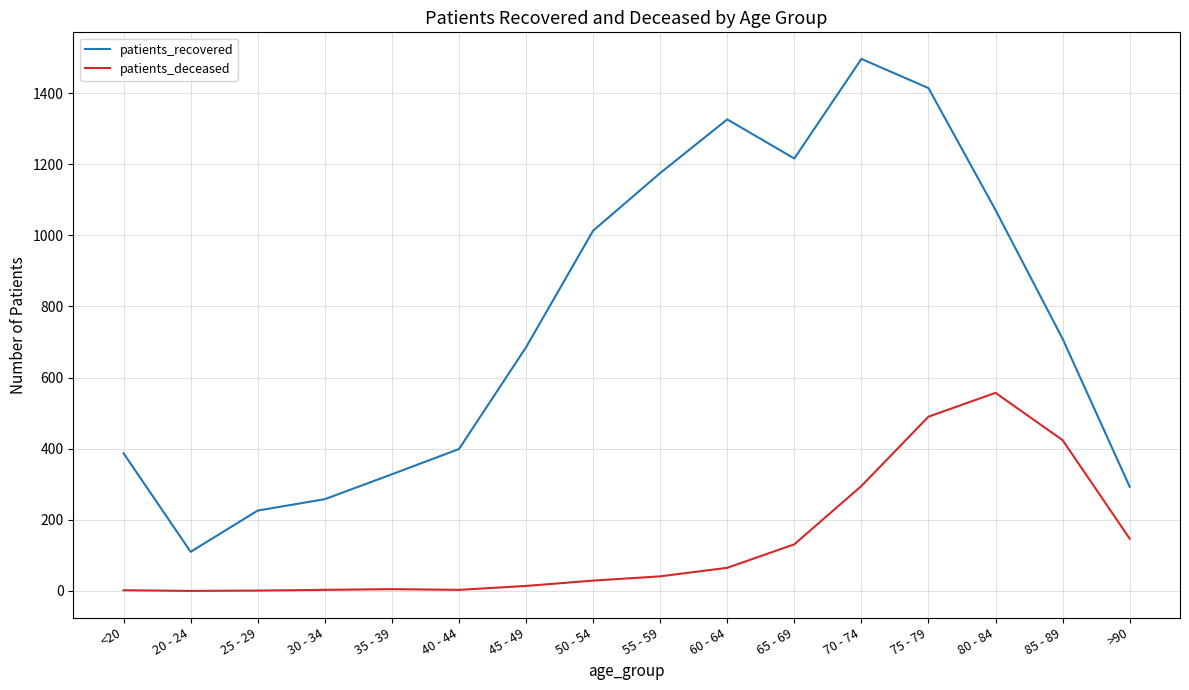

At 30 - 34, list the series in order from smallest to largest.

patients_deceased, patients_recovered